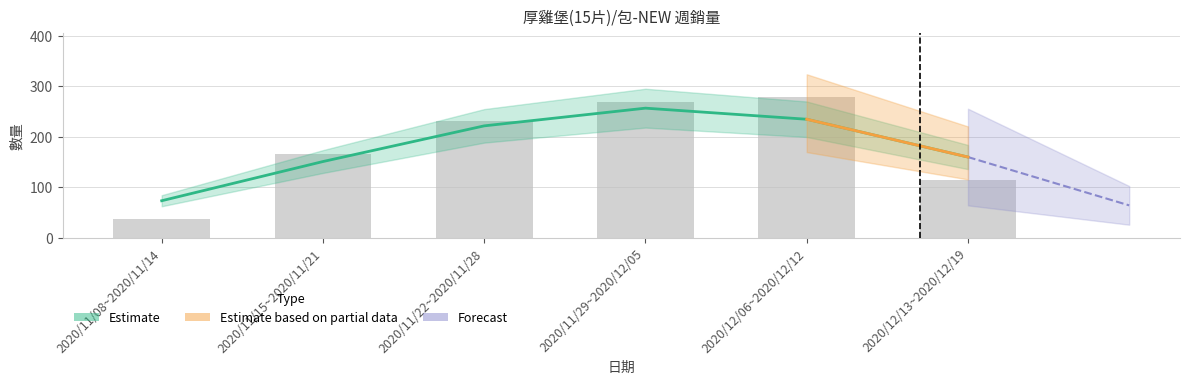

Between 2020/12/06~2020/12/12 and 2020/11/15~2020/11/21, which is larger?

2020/12/06~2020/12/12